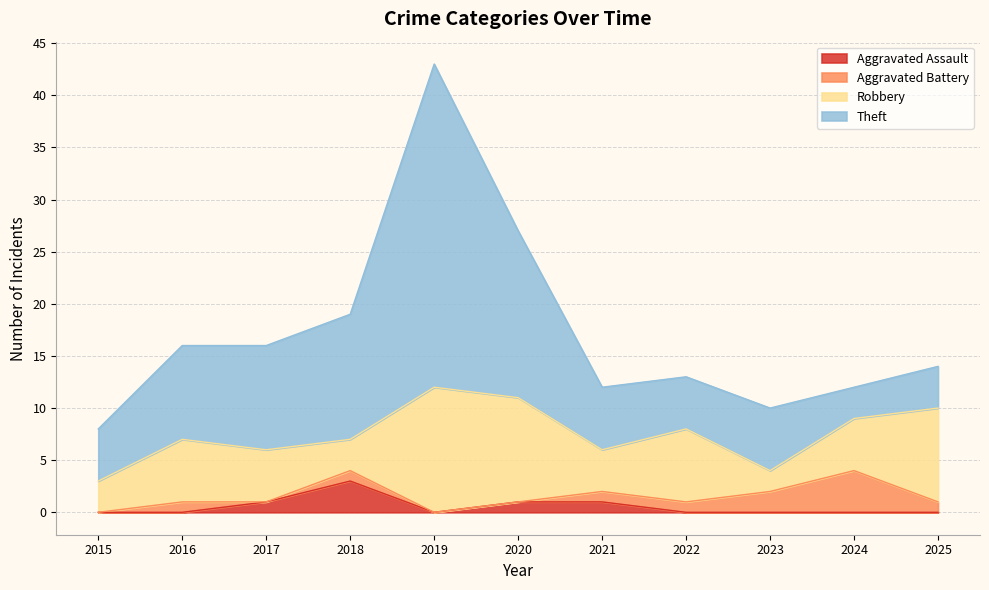

Count the number of categories in the chart.

11